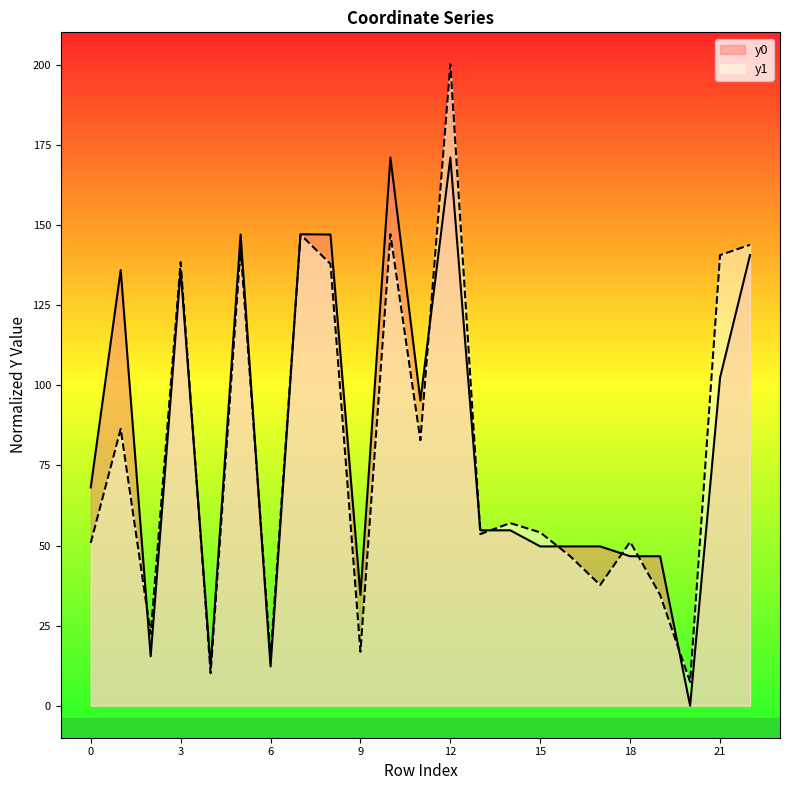

Between 16 and 21, which series saw the biggest shift?

y1